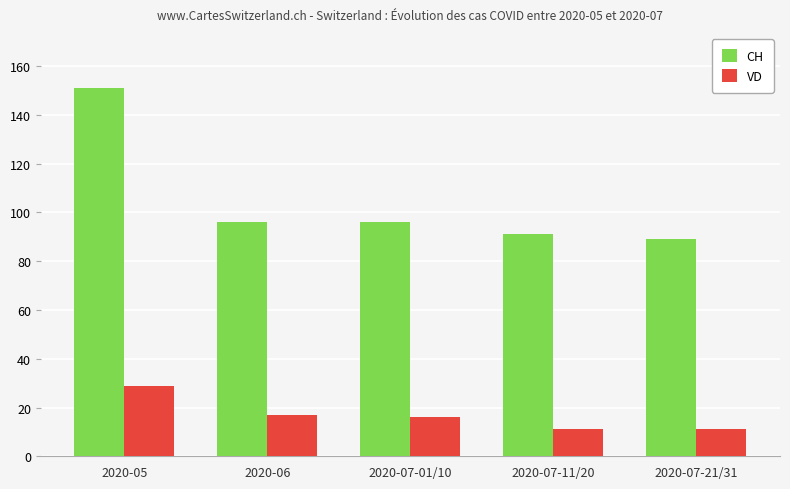

True or false: CH has a value of 63 at 2020-05.

False